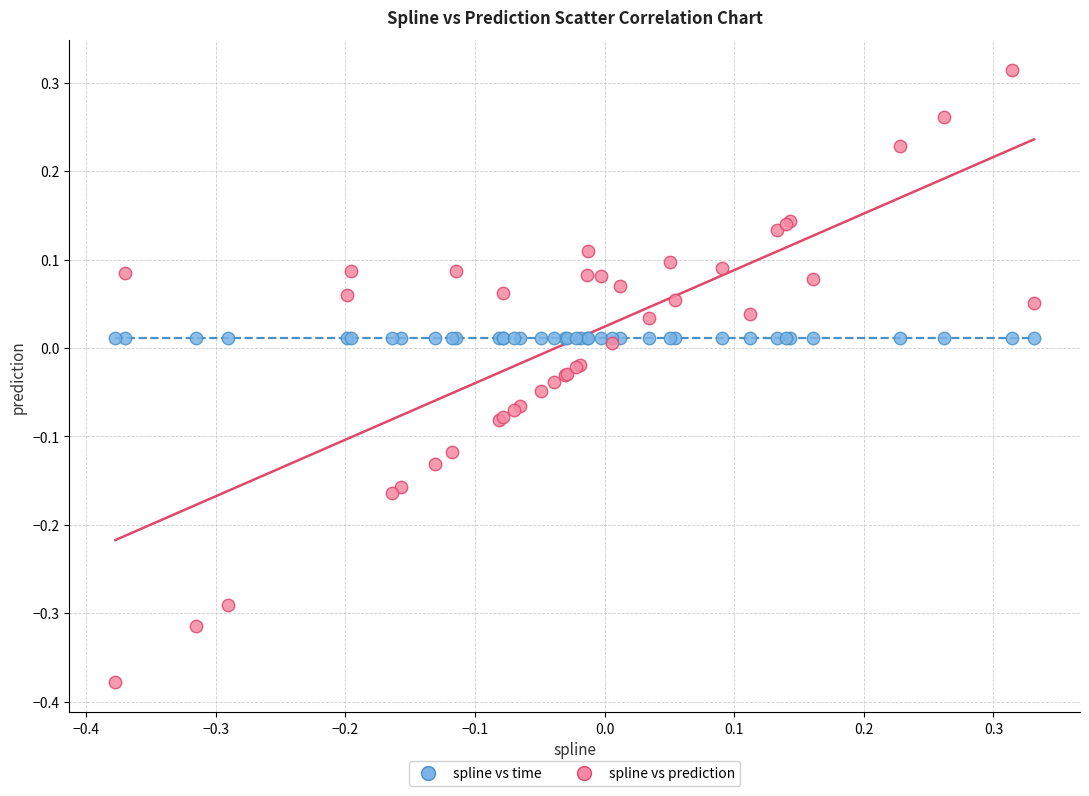

Which series reaches the maximum Y coordinate?

spline vs prediction